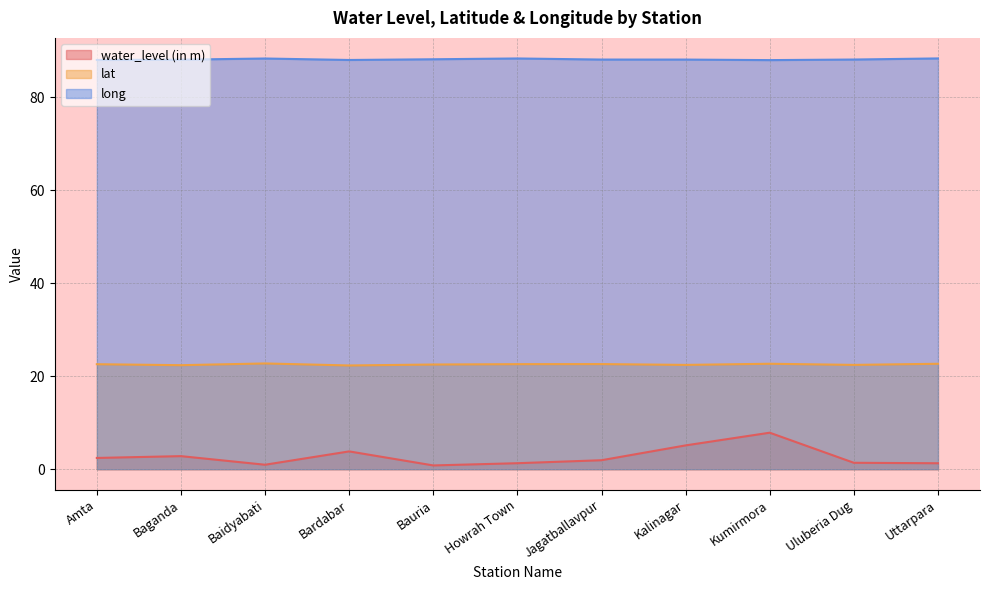

What is the total value across all series at Uttarpara?

112.3